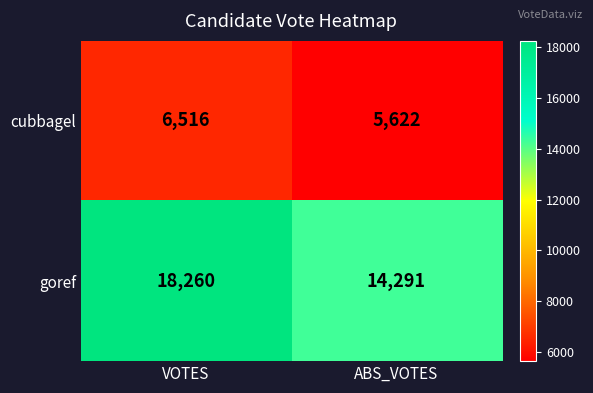

True or false: goref has a value of 18260 at VOTES.

True